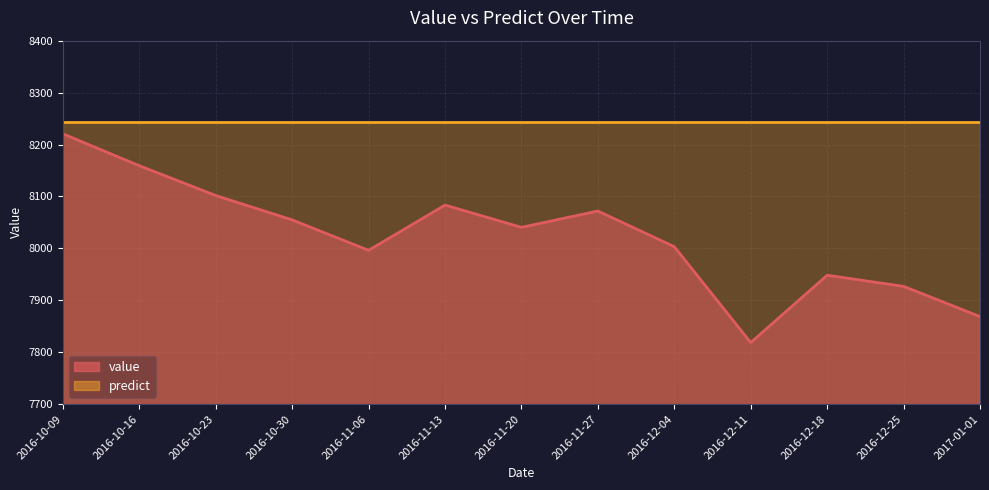

How many points are lower than both their immediate neighbors (excluding endpoints)?

3